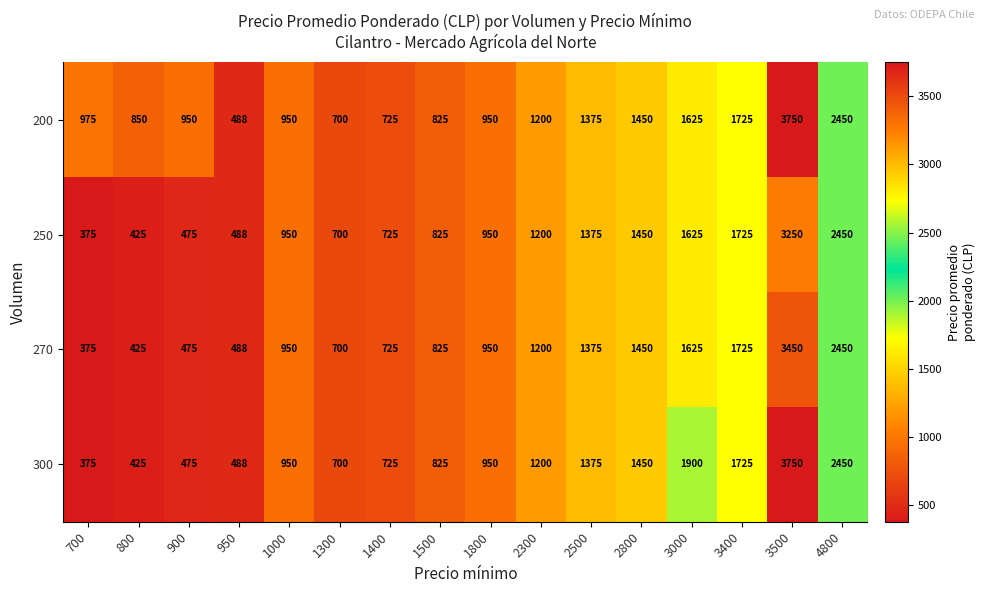

What is the difference between the maximum and minimum values in the 270 series?

3075